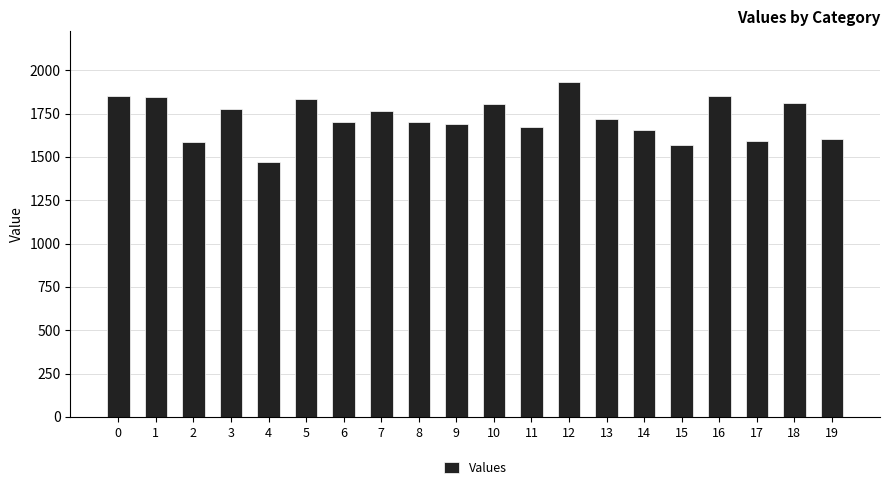

What is the value of the 14th bar from the left?

1716.8